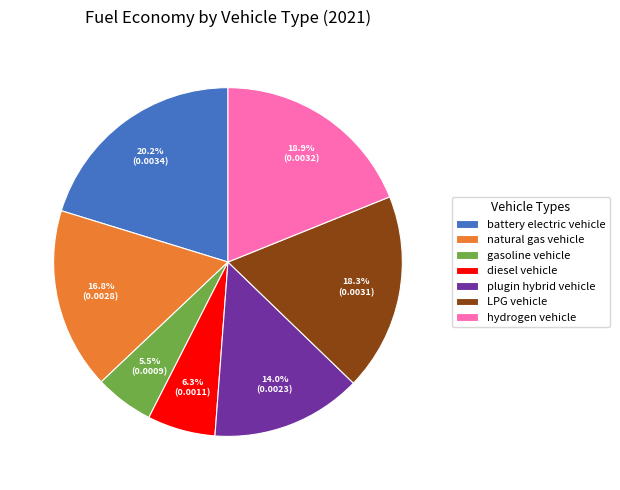

To the nearest percent, what is the average slice percentage?

14%